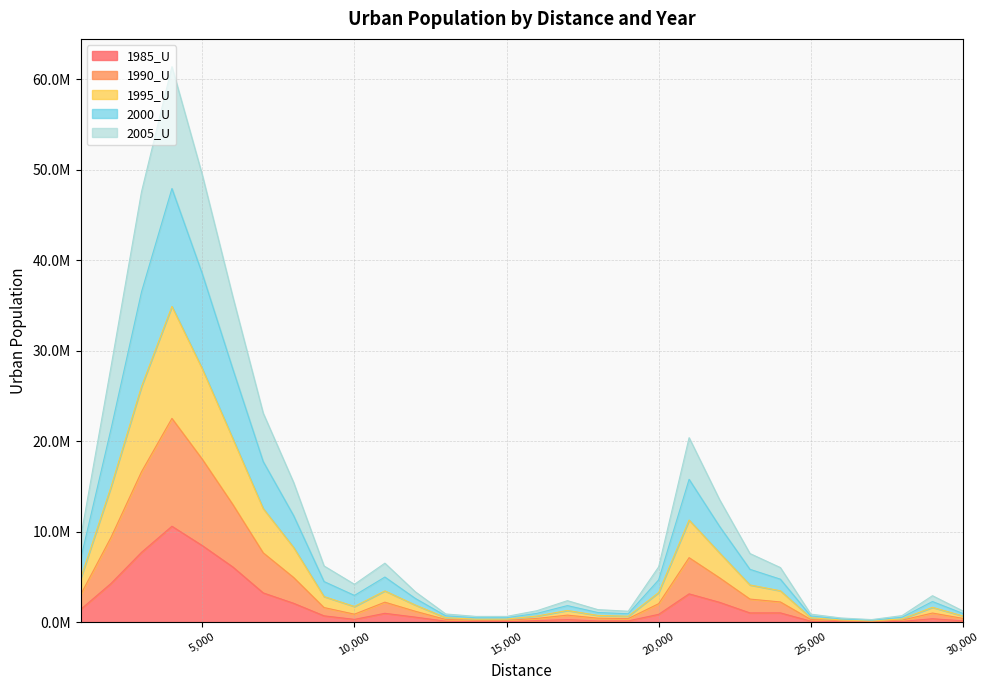

At how many categories does at least one series exceed 51827515?

1